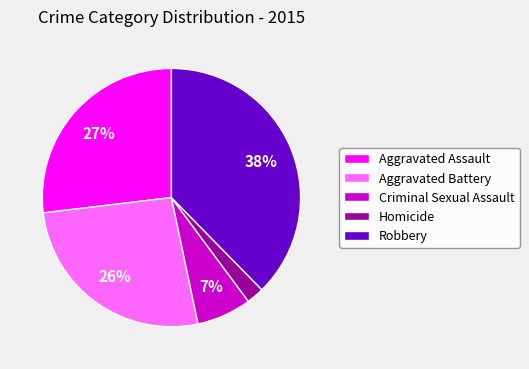

Which category has the smallest portion of the pie?

Homicide